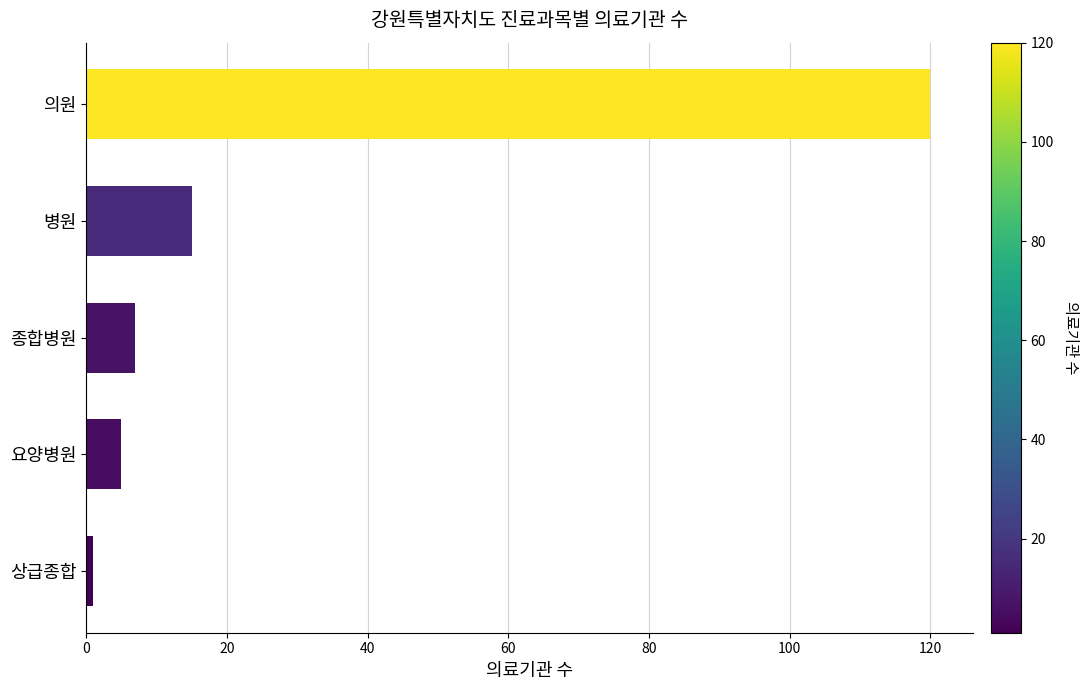

What is the average value?

30